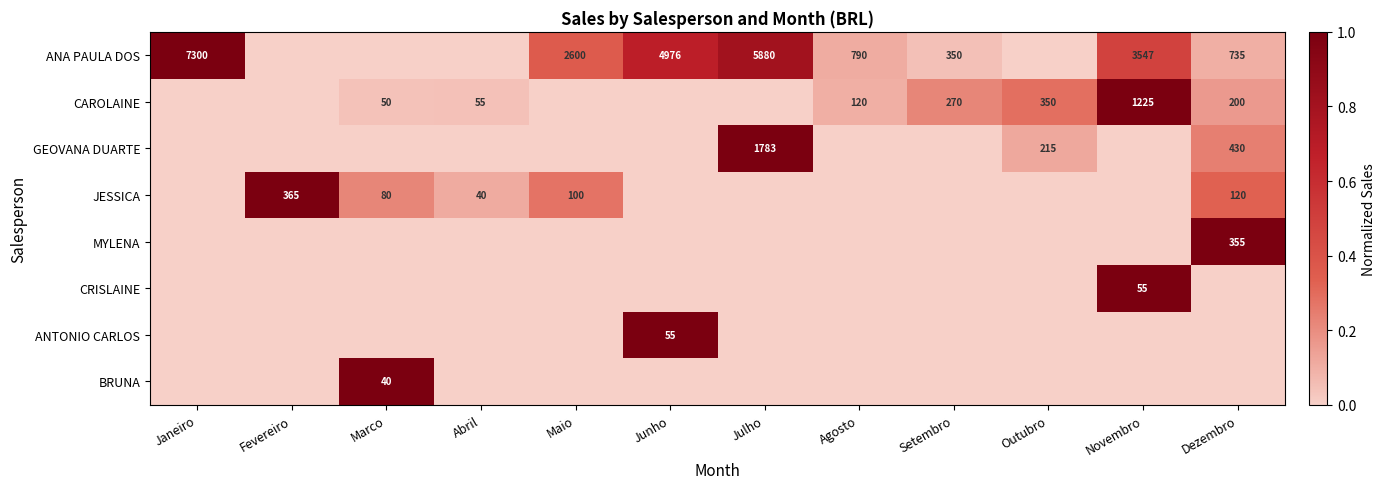

True or false: JESSICA has a value of 365 at Fevereiro.

True